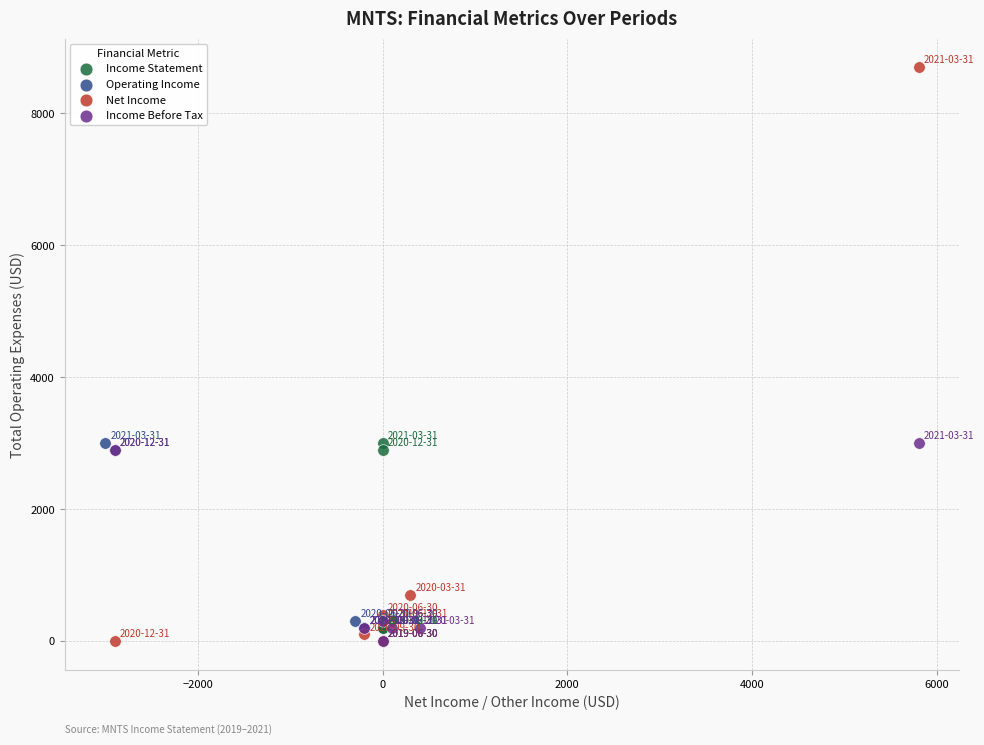

Which series has the widest spread of Y values?

Net Income